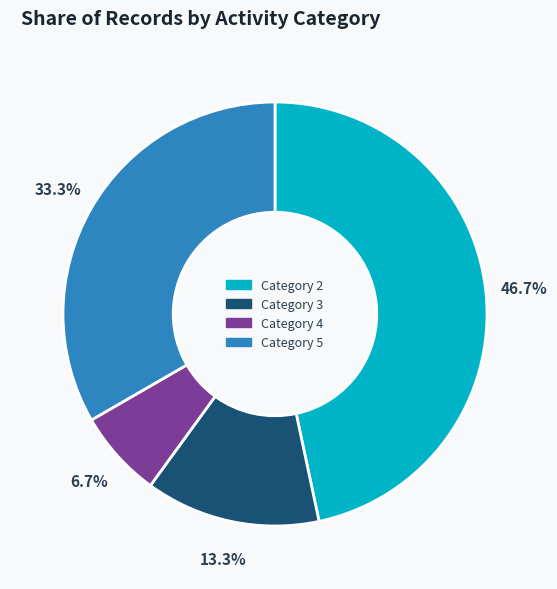

Does any single category account for the majority?

No